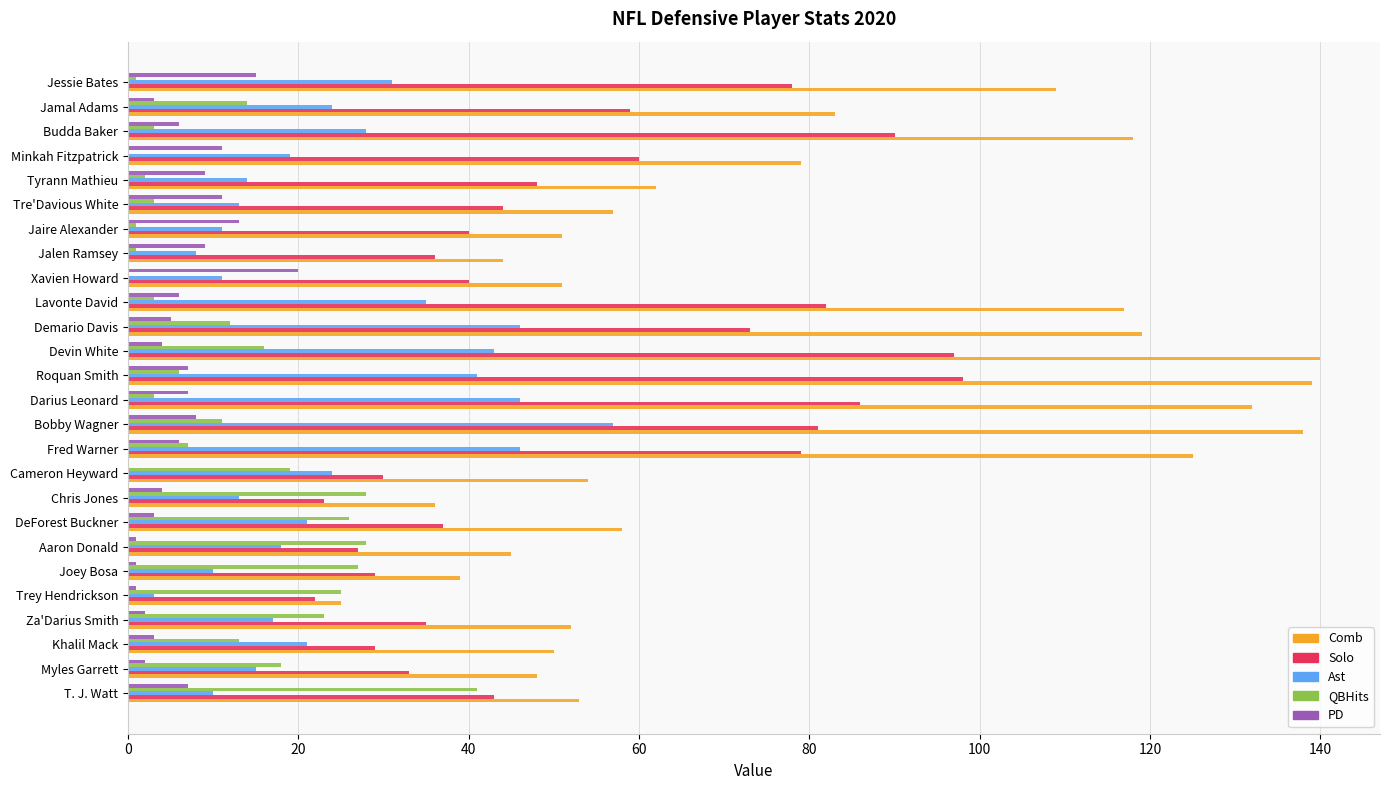

What is the sum of all QBHits values?

331